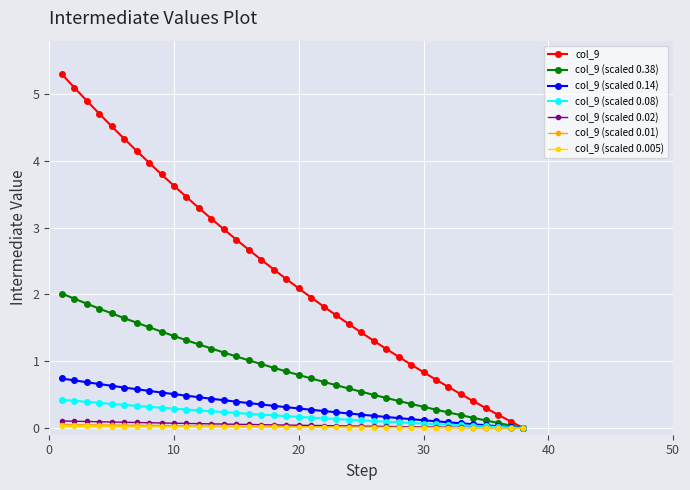

What is the greatest value displayed?

5.3